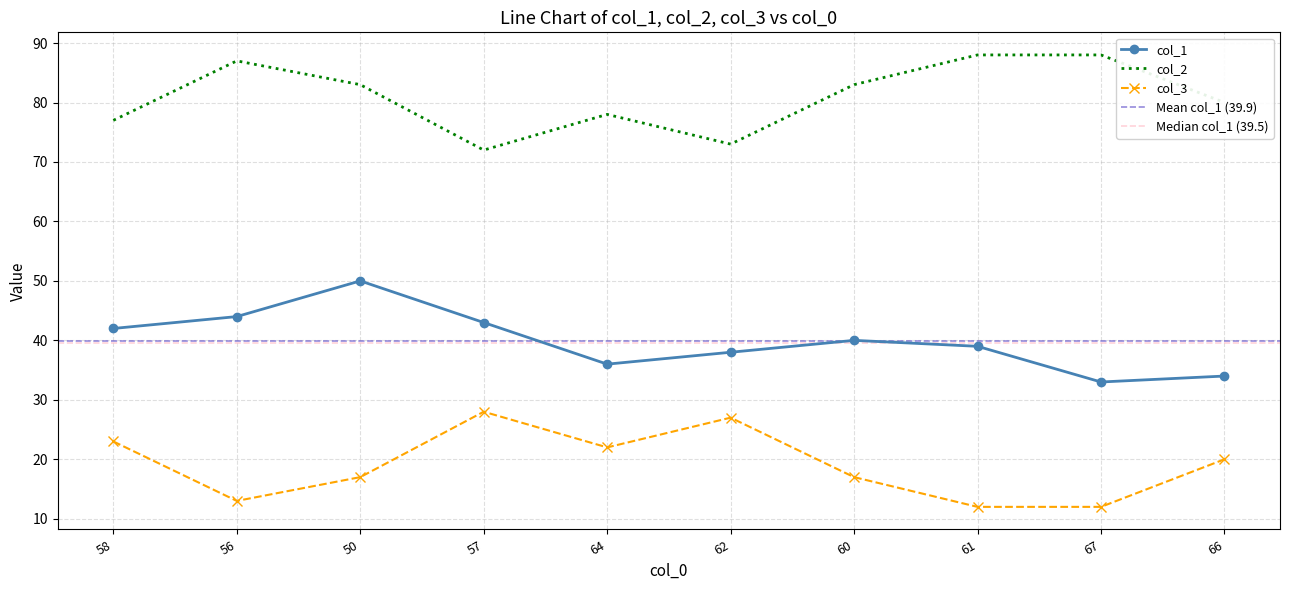

Reading right to left, extract all data points from this chart.

col_1: 34	33	39	40	38	36	43	50	44	42
col_2: 80	88	88	83	73	78	72	83	87	77
col_3: 20	12	12	17	27	22	28	17	13	23